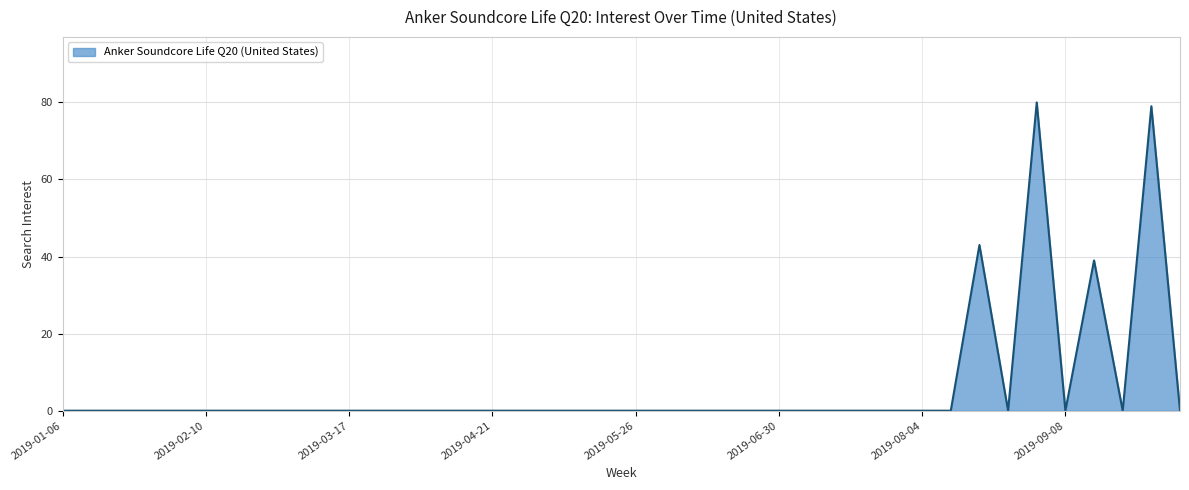

How many series are shown in this chart?

1